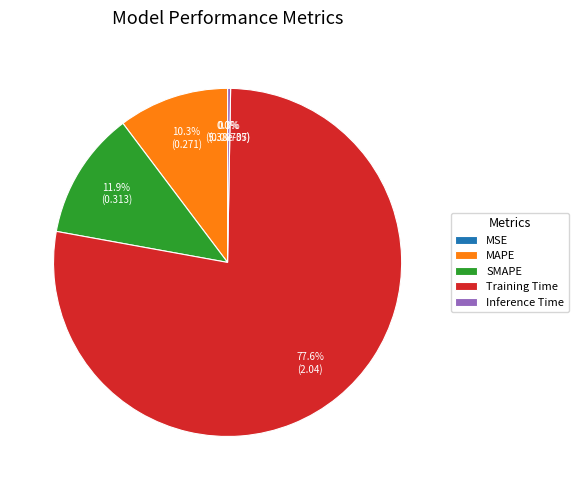

Which slice is the largest?

Training Time